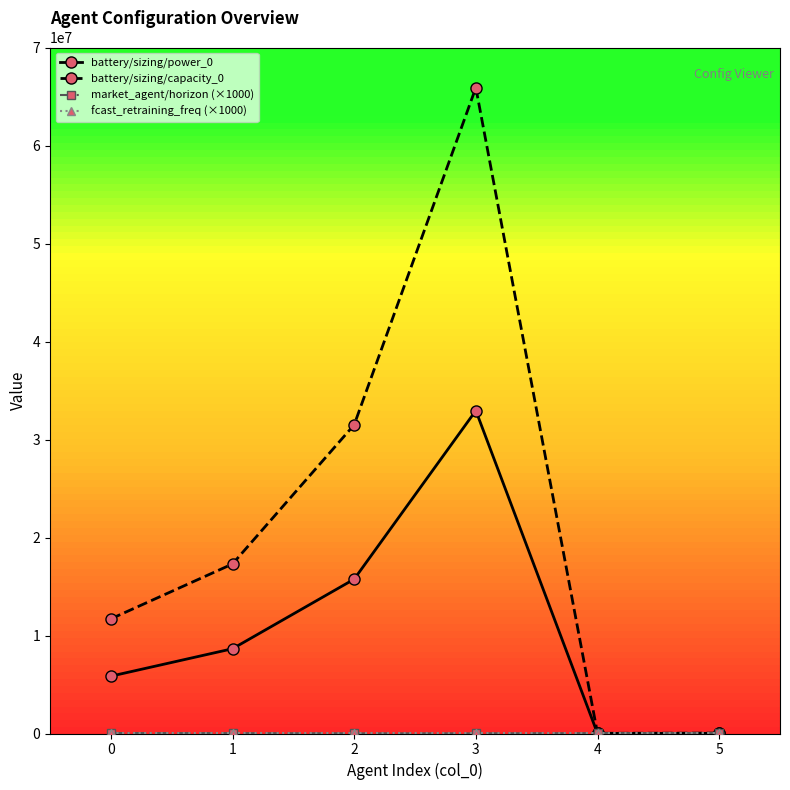

The value of battery/sizing/power_0 at 0 is 5850000. True or false?

True